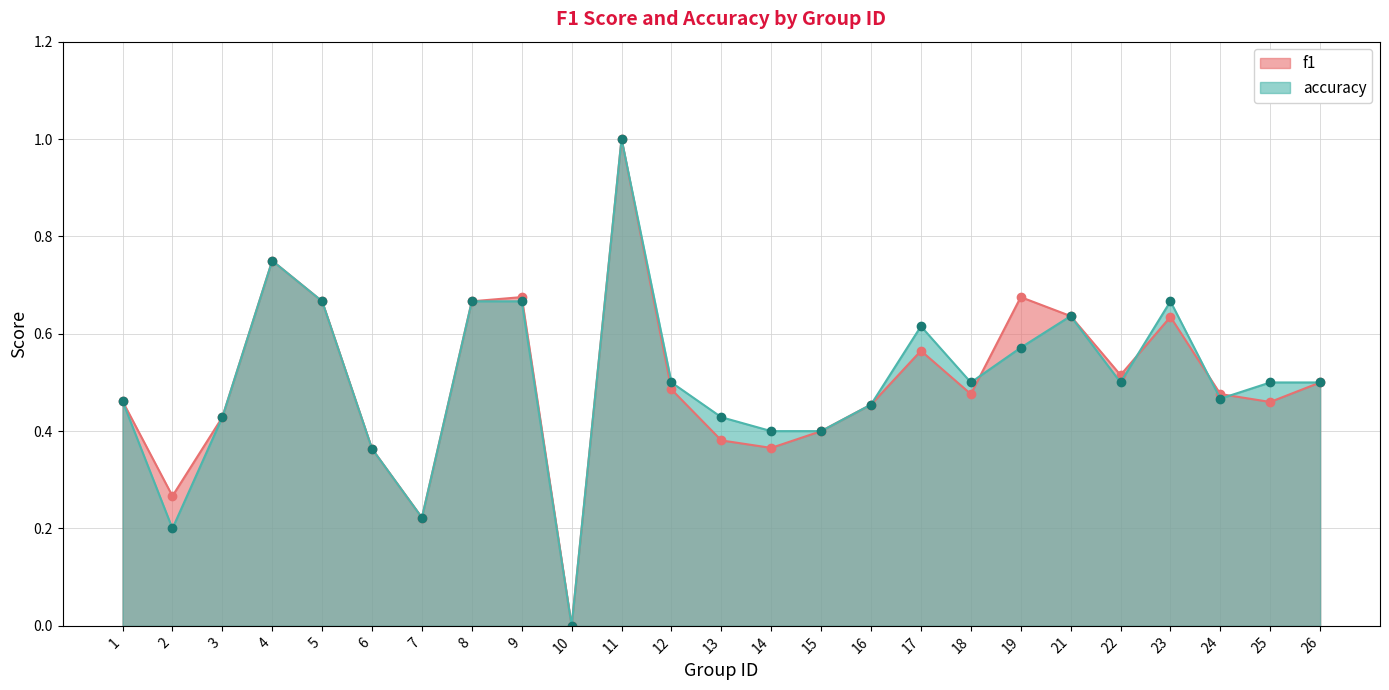

How many data points does each series have?

25